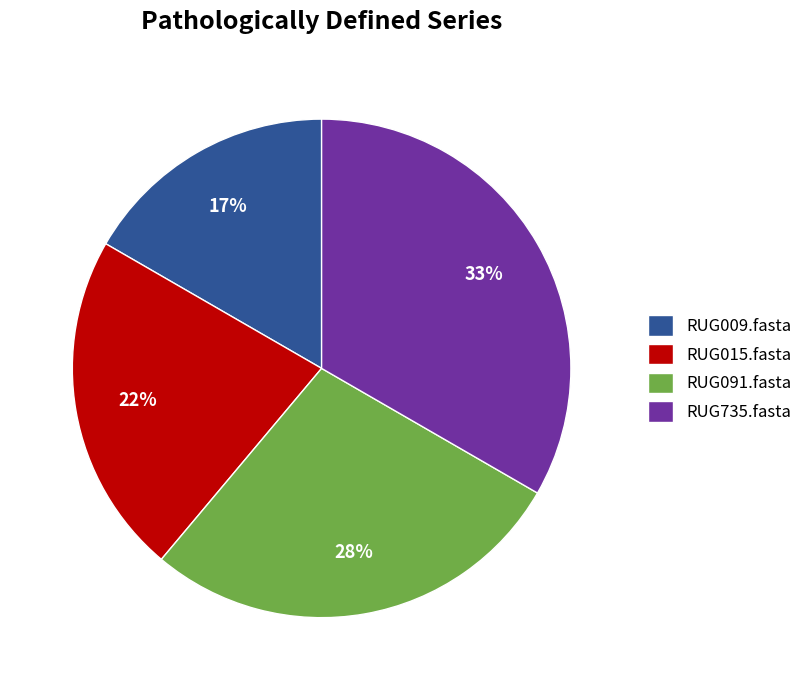

What percentage is the RUG015.fasta slice, to the nearest percent?

22%